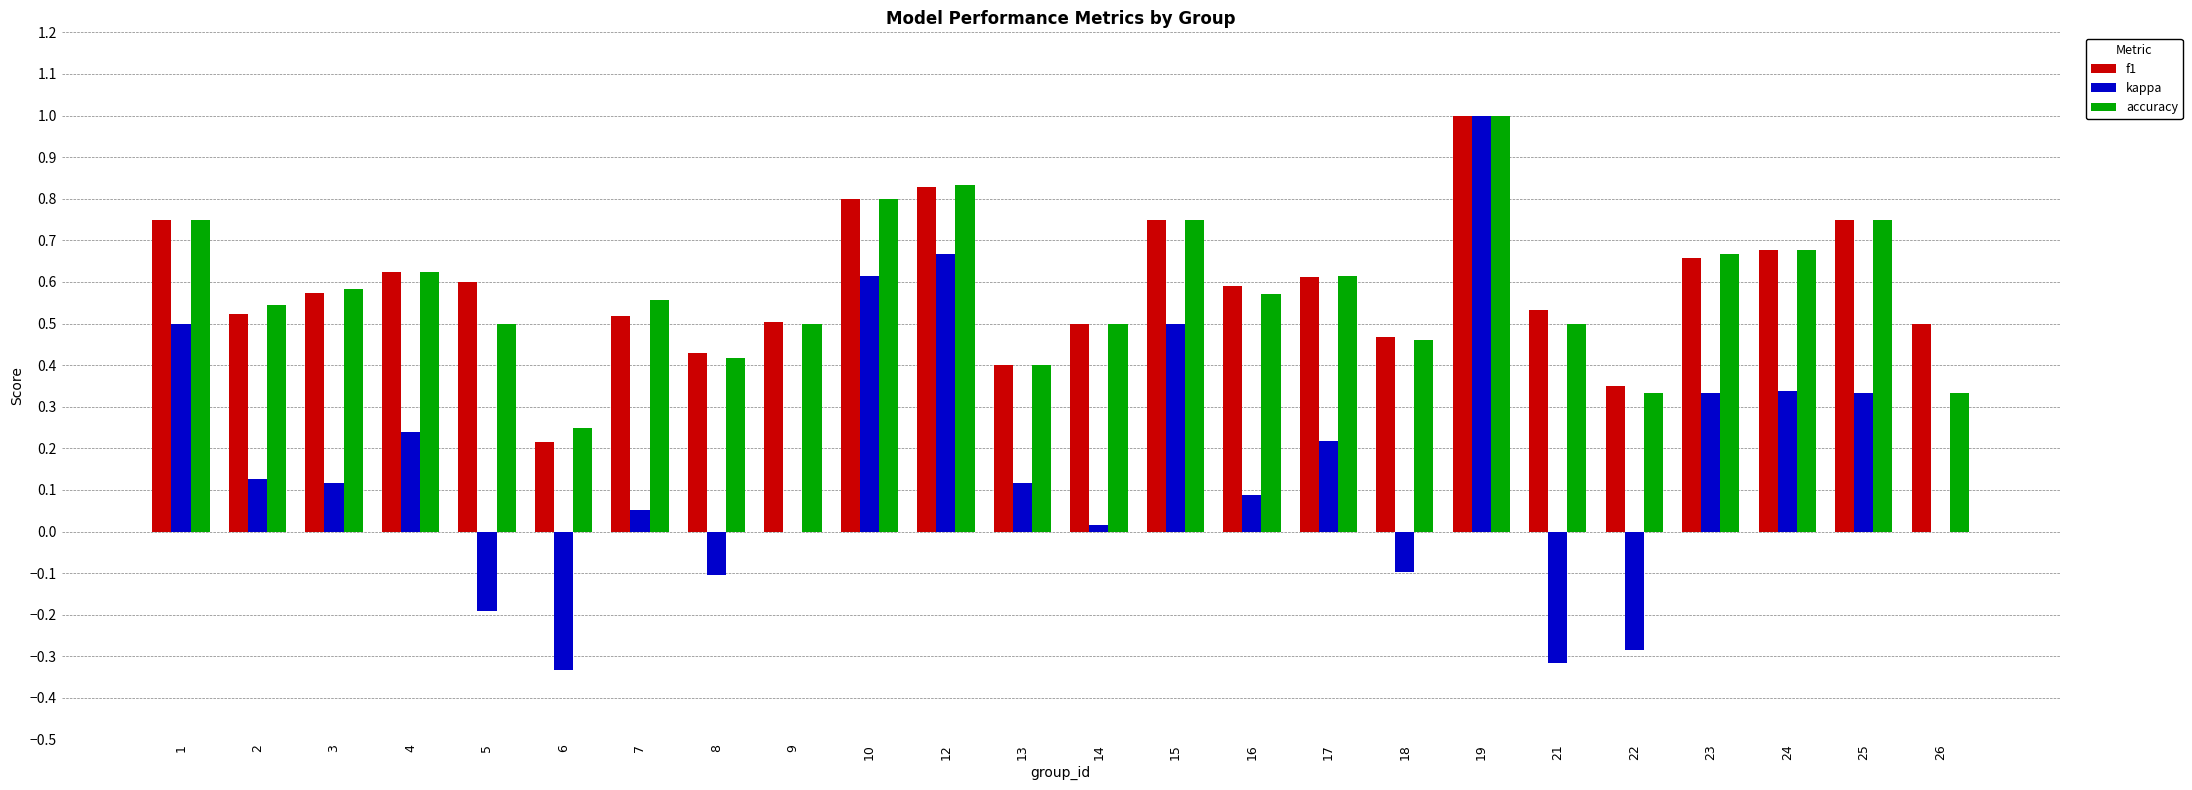

Which series changed the most between 2 and 15?

kappa